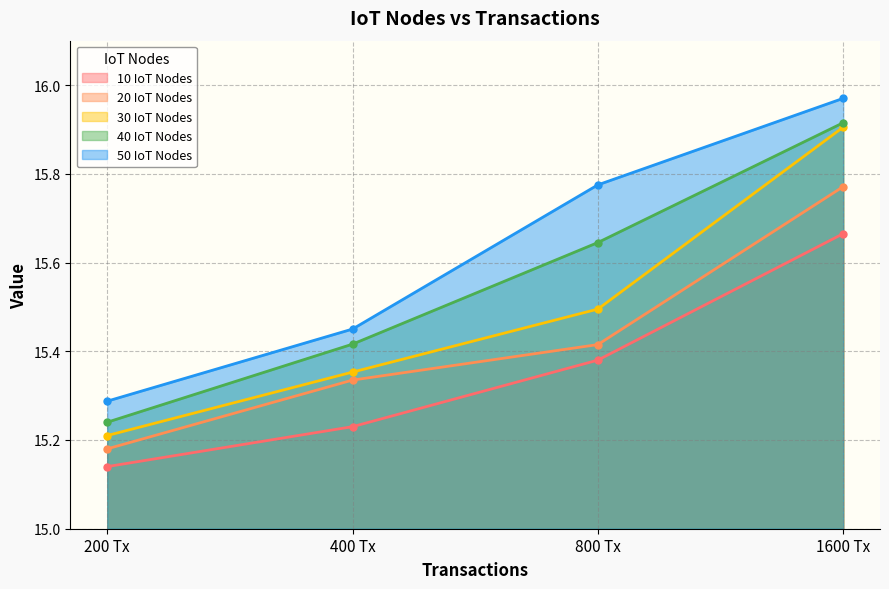

True or false: 50 IoT Nodes has more than 2 interior local peaks.

False